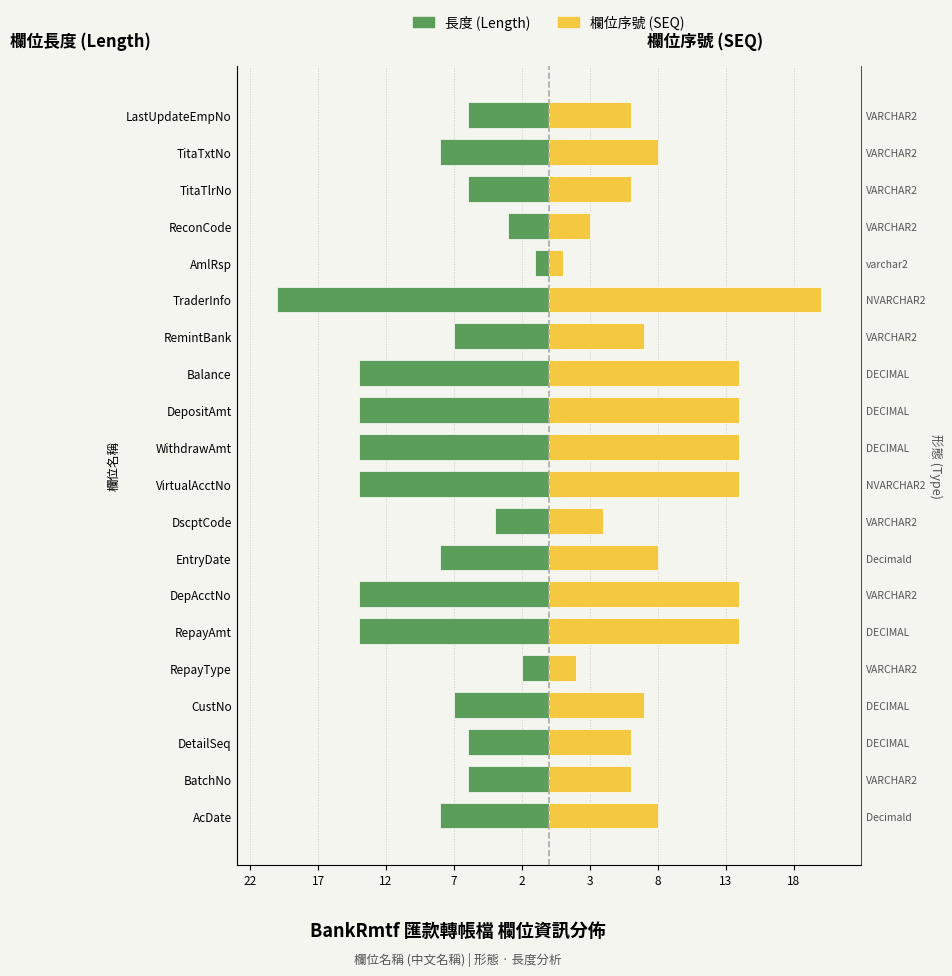

How many bars are there in each group?

2